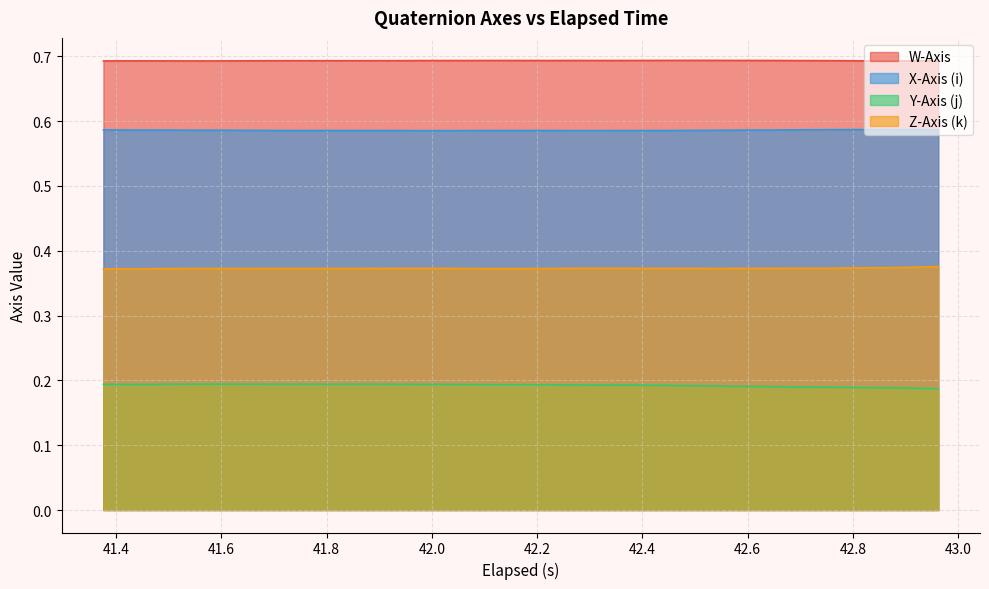

Rank the series by their maximum value, from highest to lowest.

W-Axis, X-Axis (i), Z-Axis (k), Y-Axis (j)